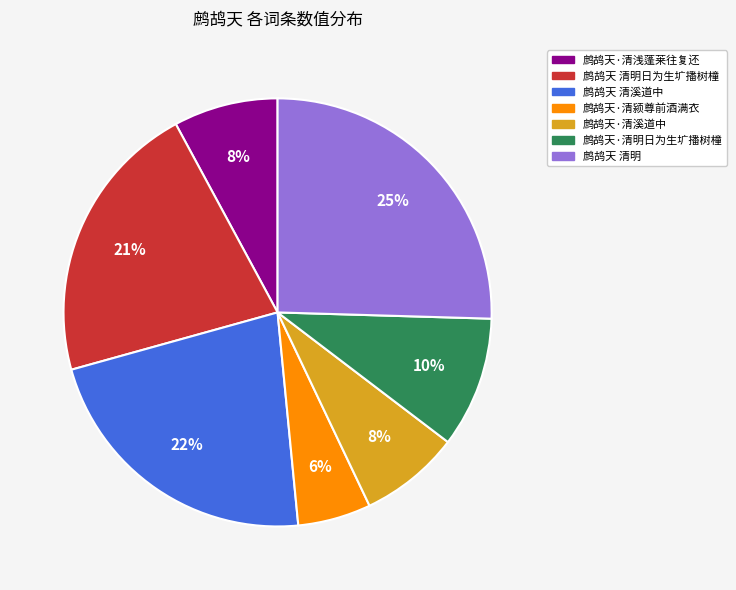

Does any single category account for the majority?

No